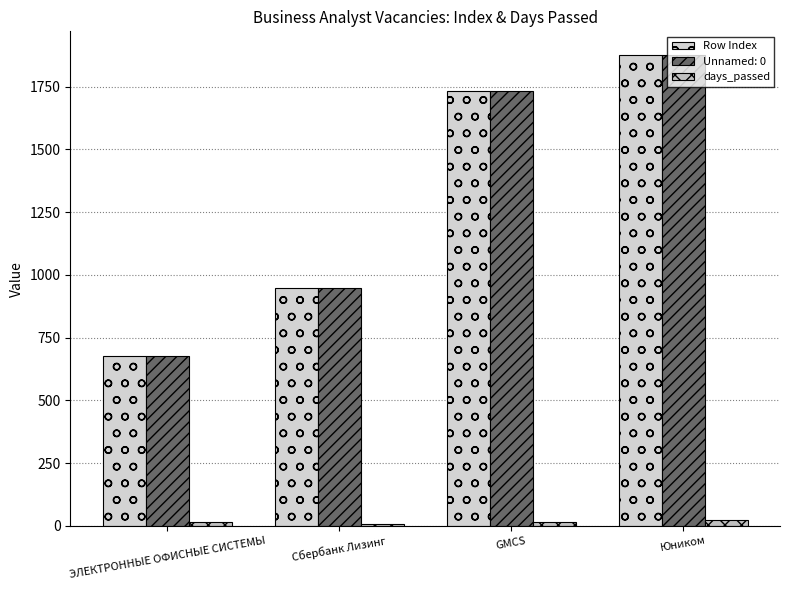

What is the sum of all days_passed values?

60